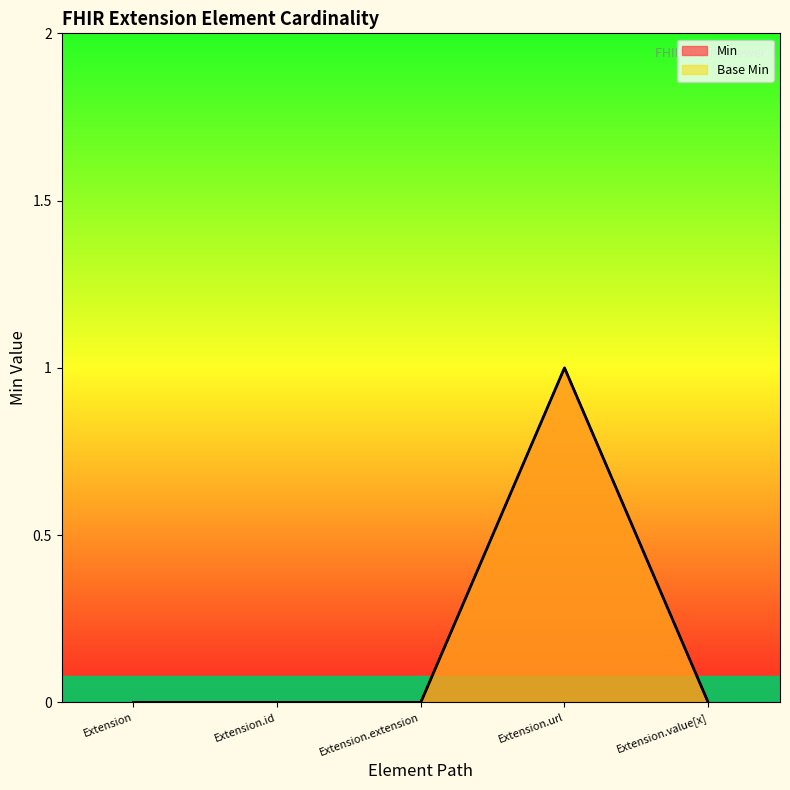

What is the maximum value shown in the chart?

1